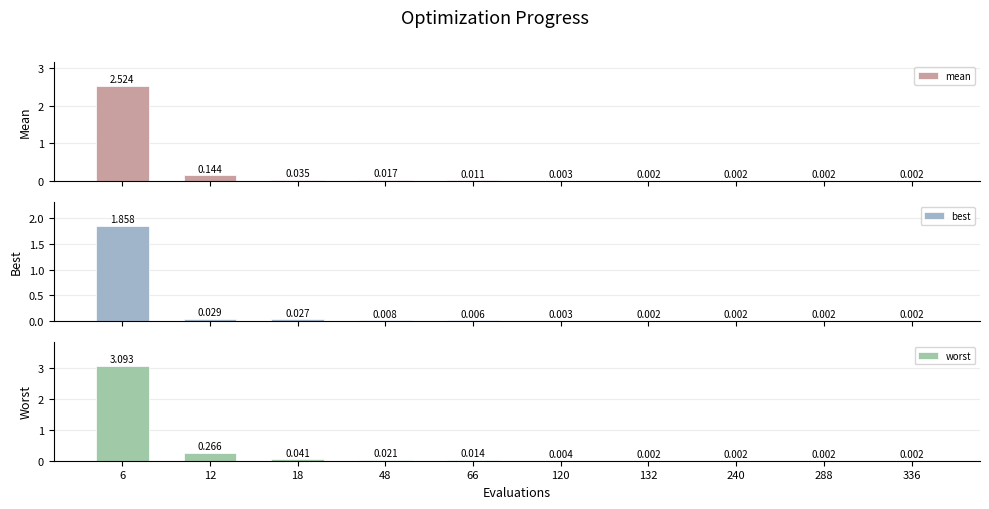

How many bars are there in each group?

3